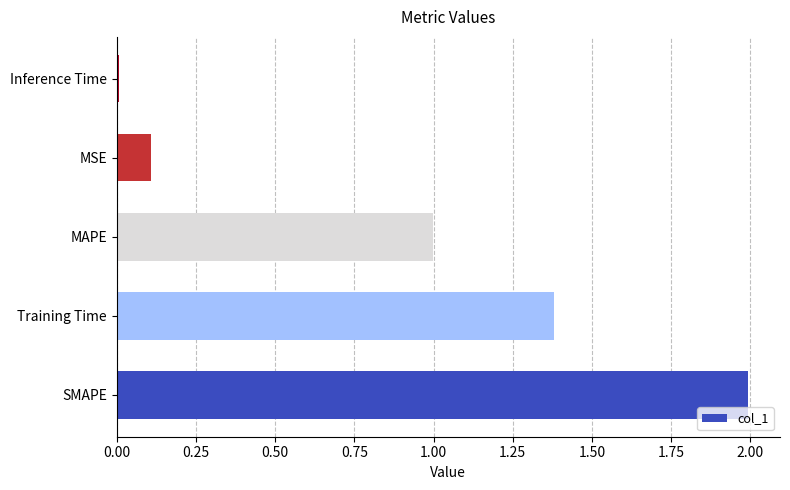

List the labels in order of value, smallest first.

Inference Time, MSE, MAPE, Training Time, SMAPE